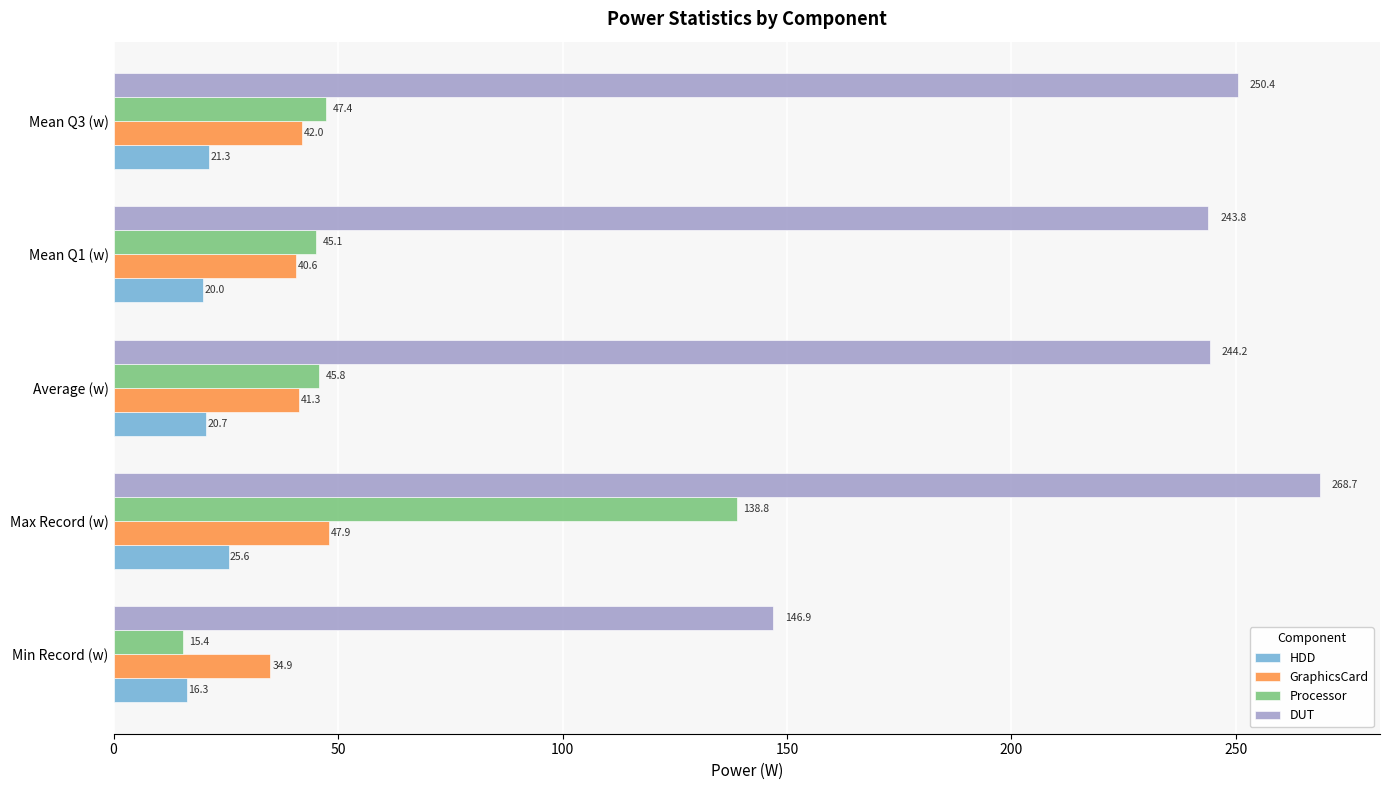

What is the sum of all HDD values?

103.9